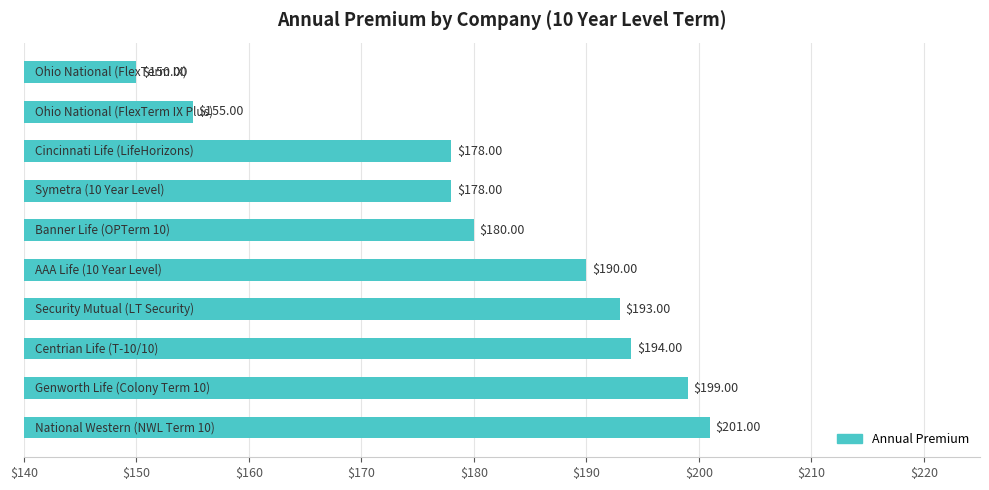

What is the sum of all values?

1818